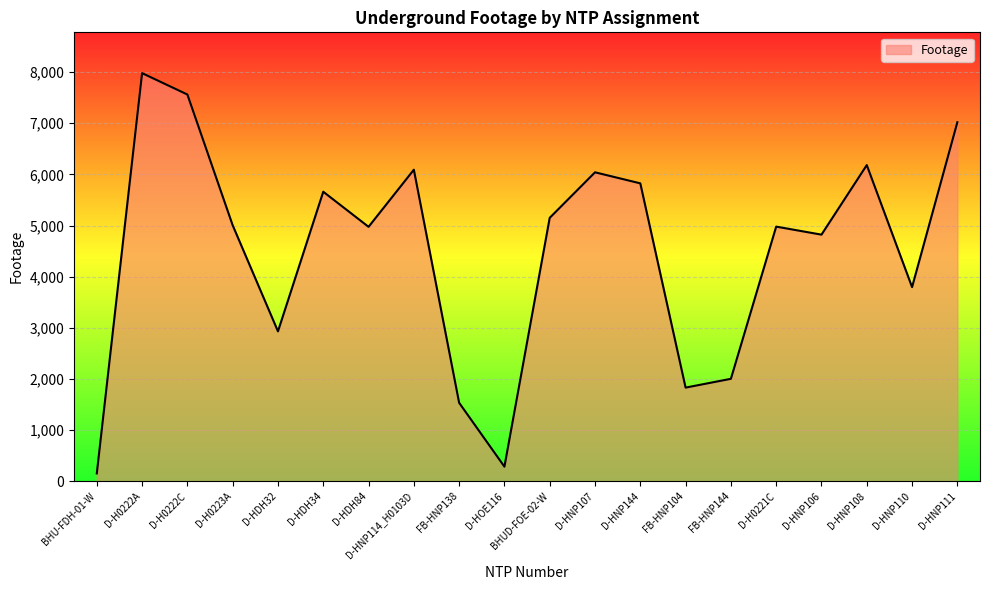

What is the difference between the maximum and minimum values?

7827